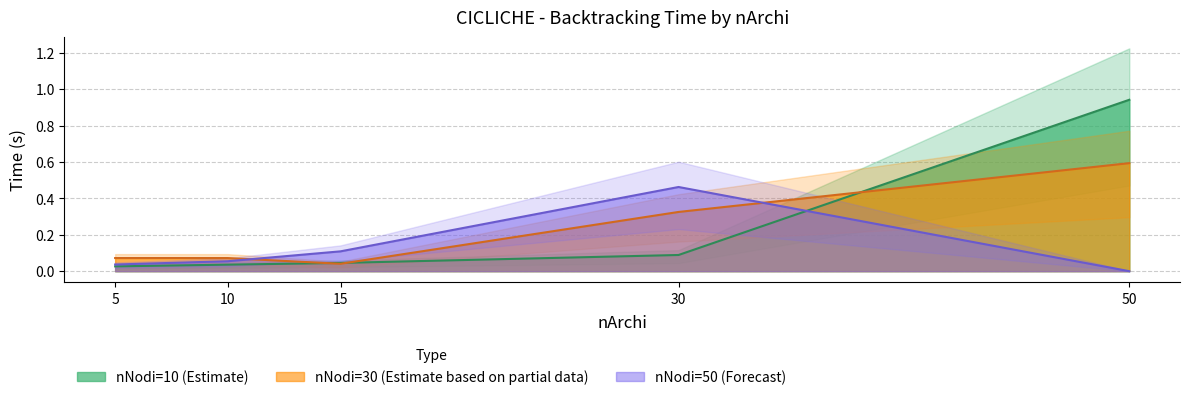

Reading left to right, transcribe all the data shown in this chart.

Backtracking_nNodi10: 0.0	0.0	0.0	0.1	0.9
Backtracking_nNodi30: 0.1	0.1	0.0	0.3	0.6
Backtracking_nNodi50: 0.0	0.1	0.1	0.5	0.0